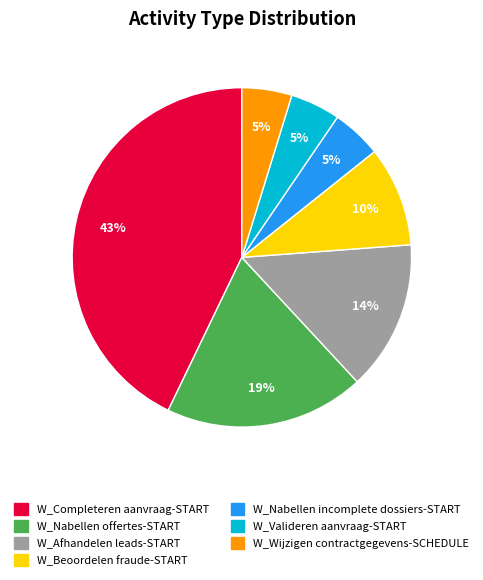

True or false: W_Completeren aanvraag-START accounts for 51% of the total.

False